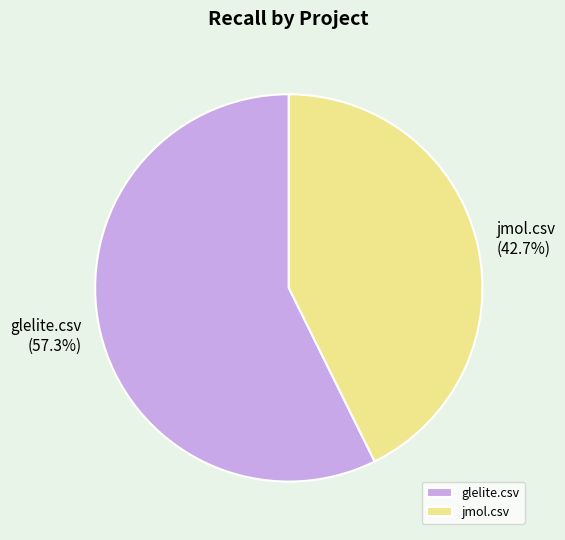

The glelite.csv slice represents 57% of the pie. True or false?

True